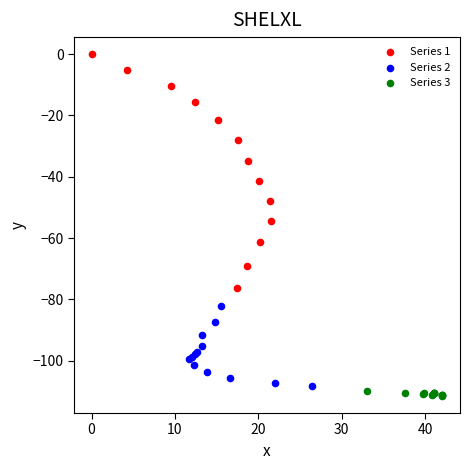

Which series reaches the maximum Y coordinate?

Series 1